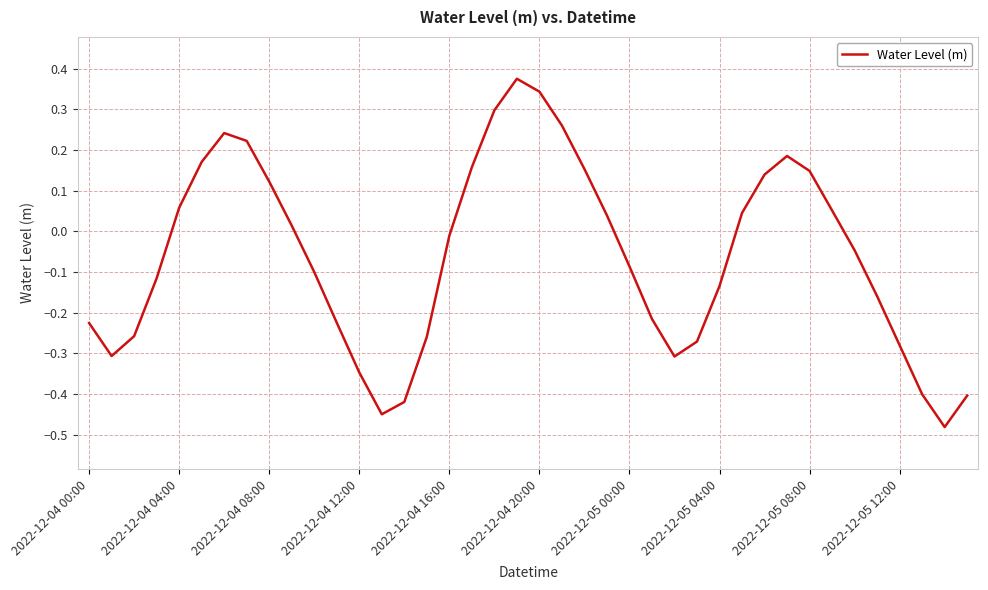

What is the difference between the maximum and minimum values?

0.9